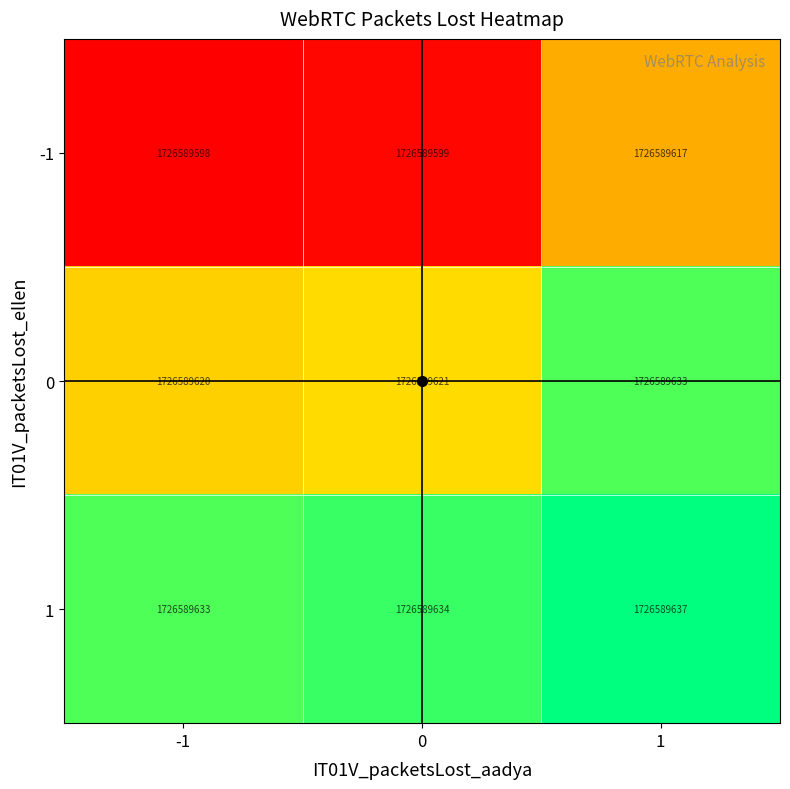

Reading left to right, list all the values displayed in this chart.

-1: -1=1726589598.0	0=1726589599.0	1=1726589617.0
0: -1=1726589620.0	0=1726589621.0	1=1726589633.0
1: -1=1726589633.0	0=1726589634.0	1=1726589637.0